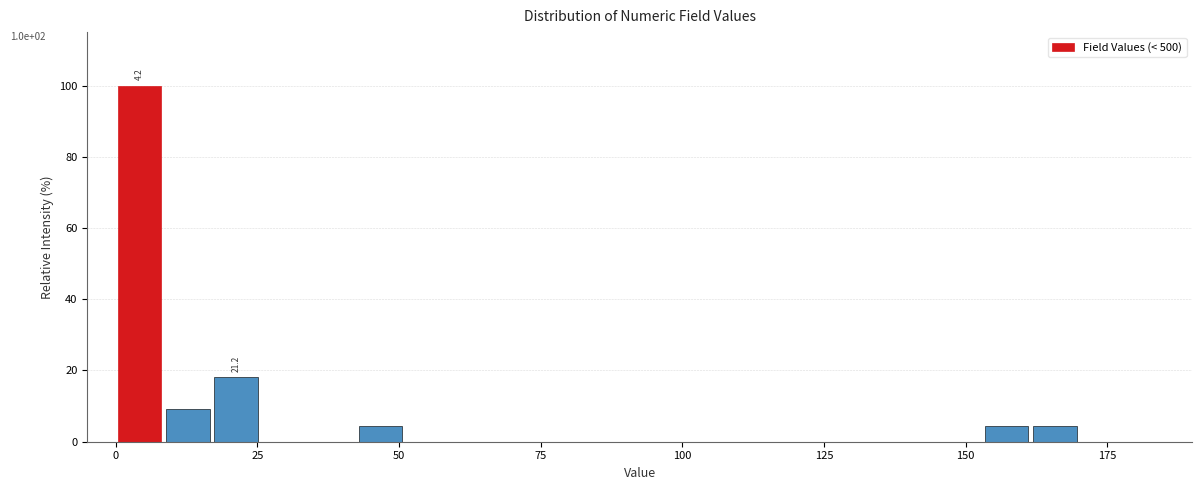

Around what value on the x-axis is the tallest bar? Give the approximate position of its centre, as read against the axis.

5